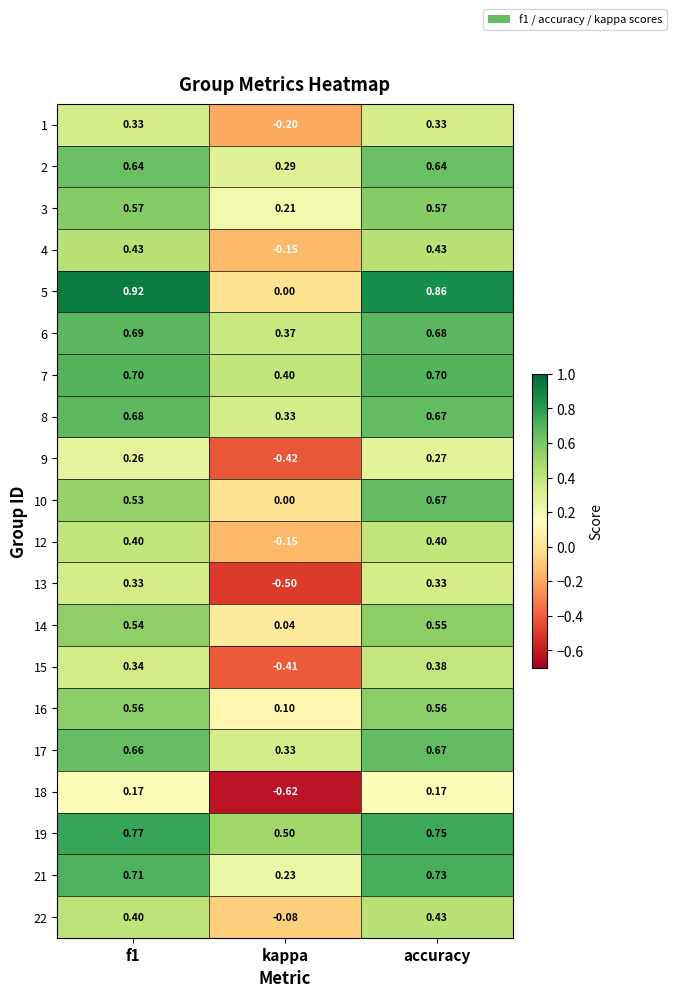

At which category is the sum across all series the highest?

accuracy